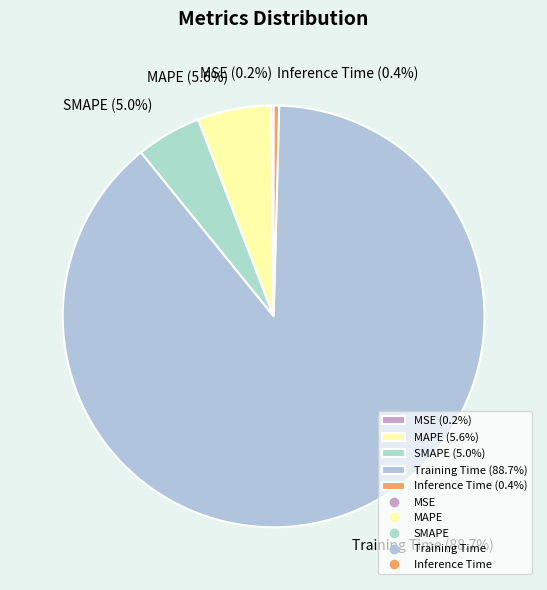

Does SMAPE (5.0%) account for over 50% of the chart?

No